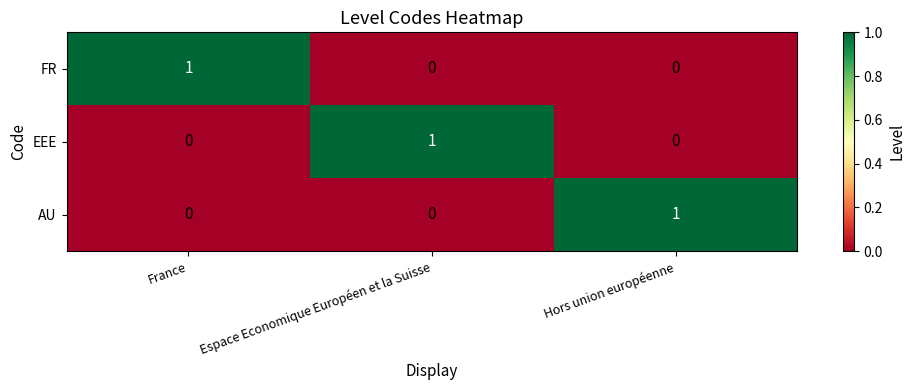

The value of FR at Espace Economique Européen et la Suisse is 0. True or false?

True